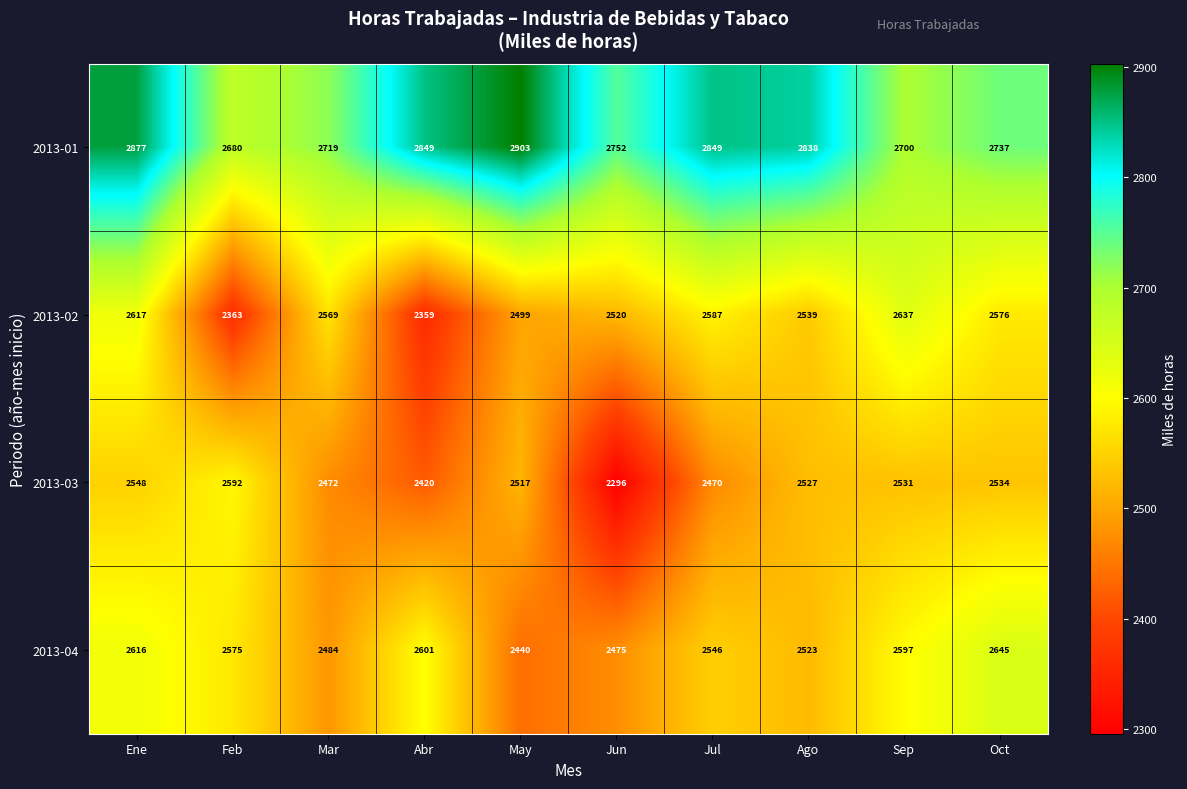

The value of 2013-01 at Oct is 2737. True or false?

True